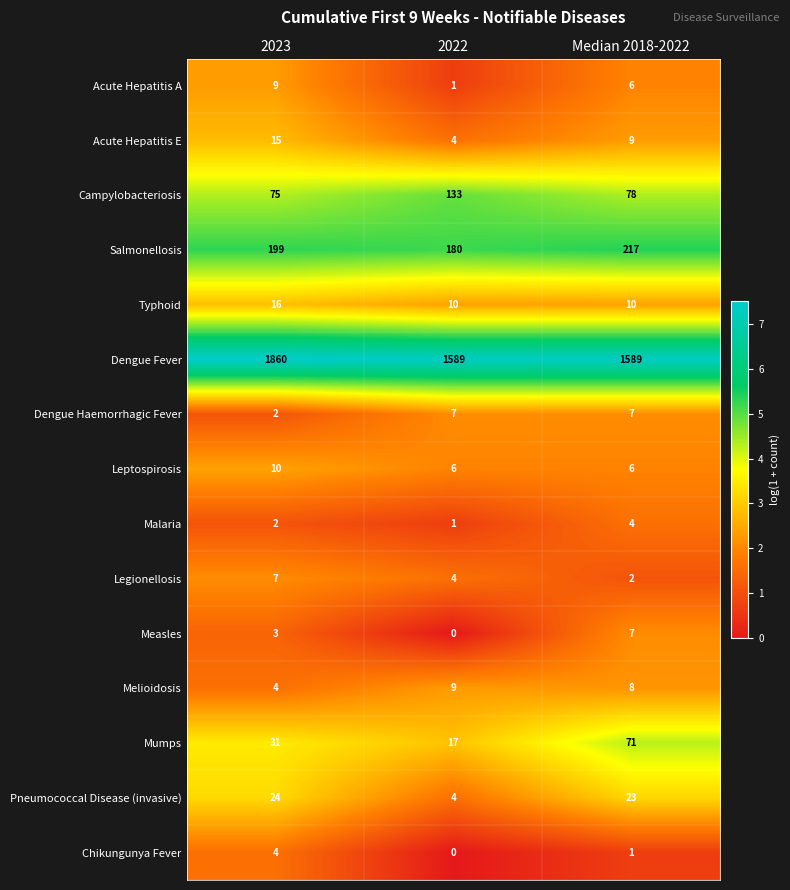

The Typhoid series shows 16 at 2023. True or false?

True